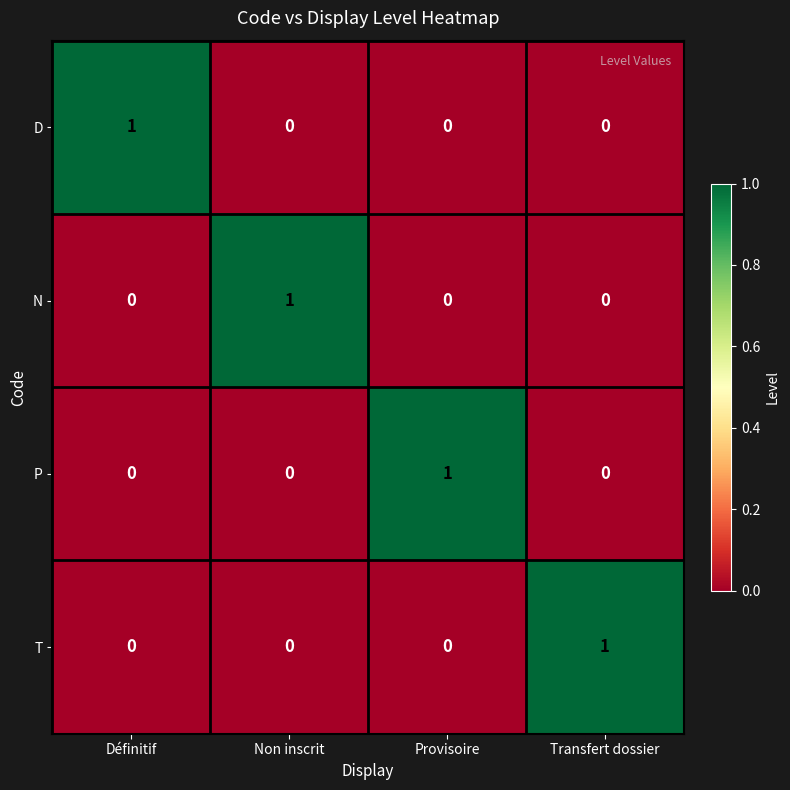

Reading left to right, list all the values displayed in this chart.

D: 1	0	0	0
N: 0	1	0	0
P: 0	0	1	0
T: 0	0	0	1